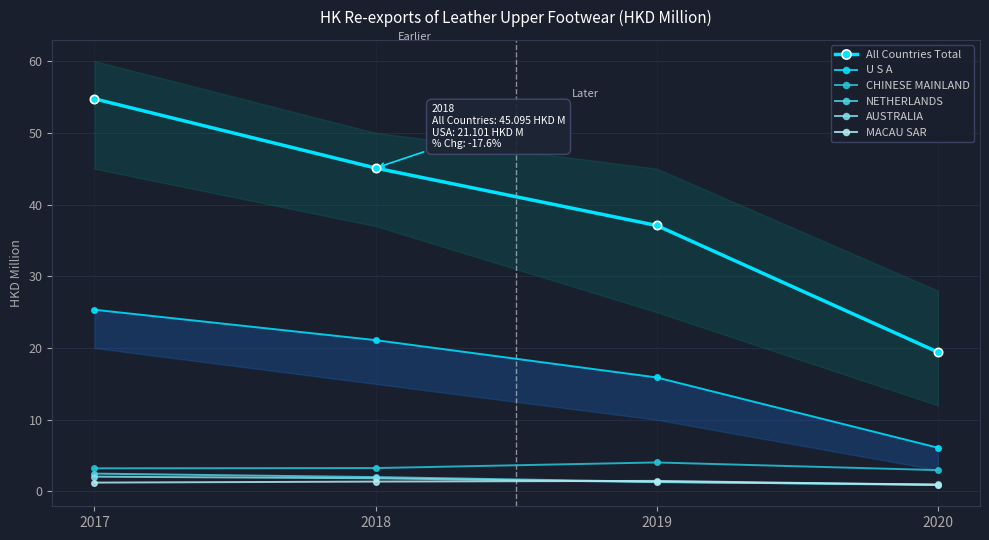

Reading left to right, list all the values displayed in this chart.

All Countries Total: 54.7	45.1	37.1	19.4
U S A: 25.3	21.1	15.9	6.1
CHINESE MAINLAND: 3.2	3.3	4.0	3.0
NETHERLANDS: 2.5	2.0	1.4	0.9
AUSTRALIA: 2.1	1.8	1.3	1.0
MACAU SAR: 1.2	1.4	1.5	0.9